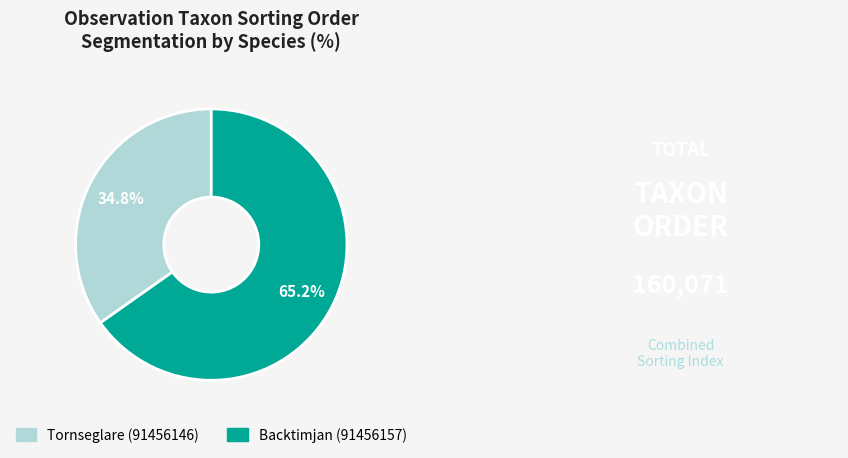

How much of the chart is everything except Backtimjan (91456157)?

34.8%